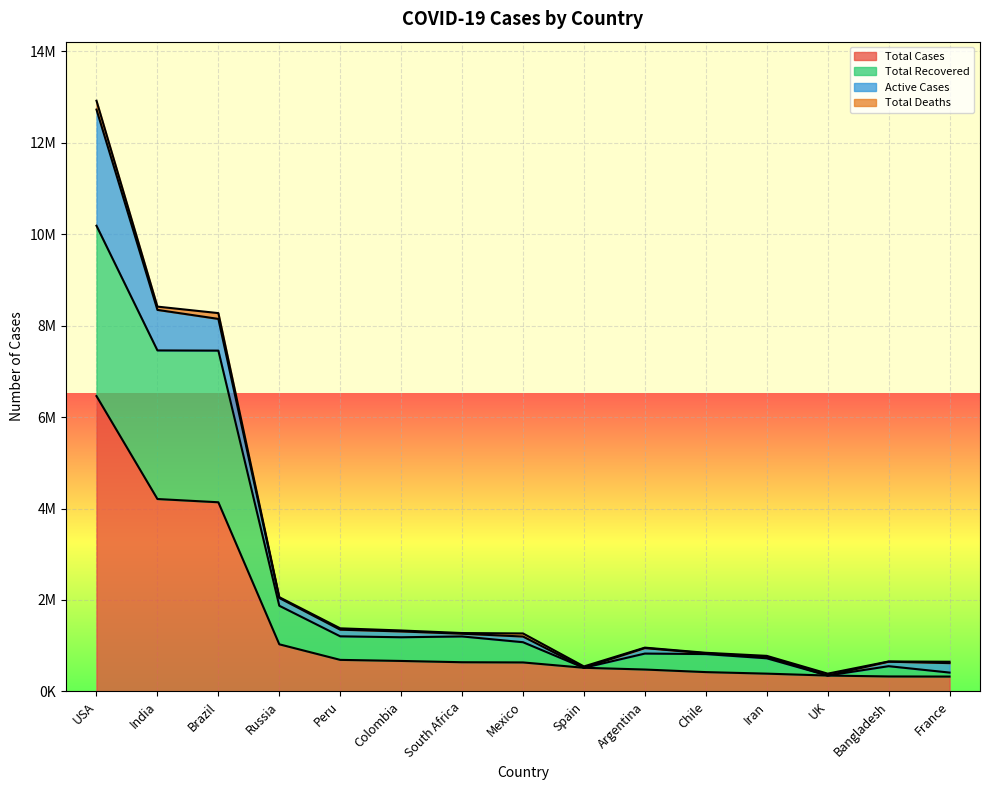

Does the chart display data point markers on the line(s)?

No